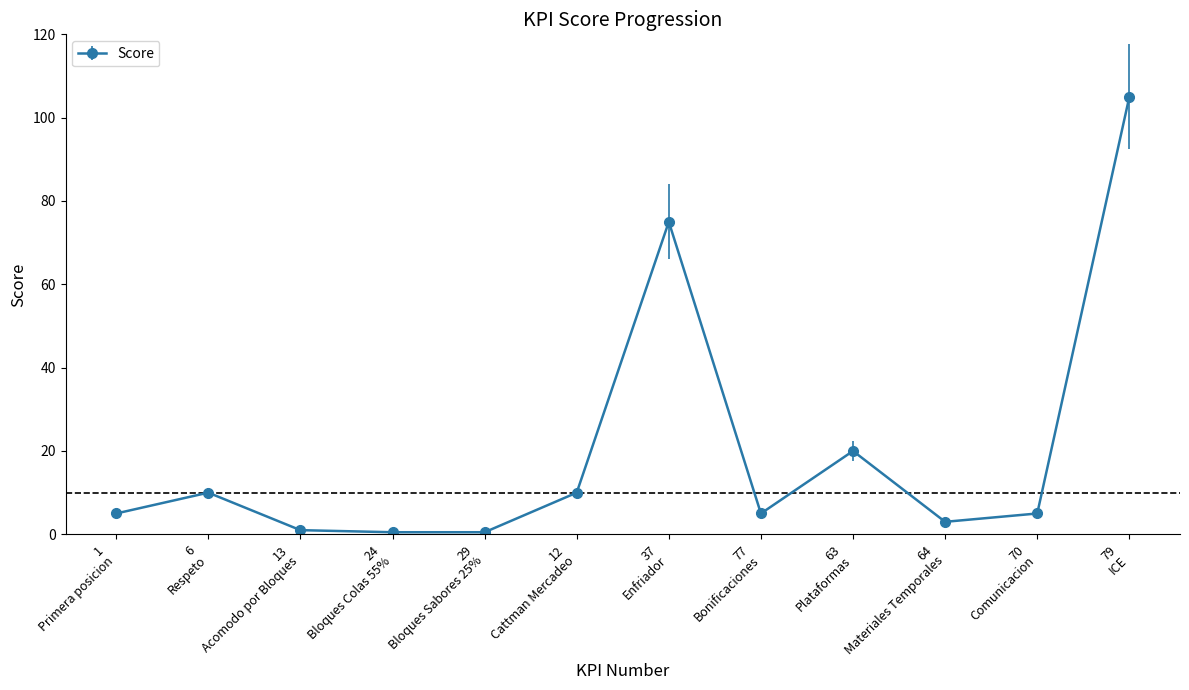

At which category does the chart reach its peak across all series?

79
ICE